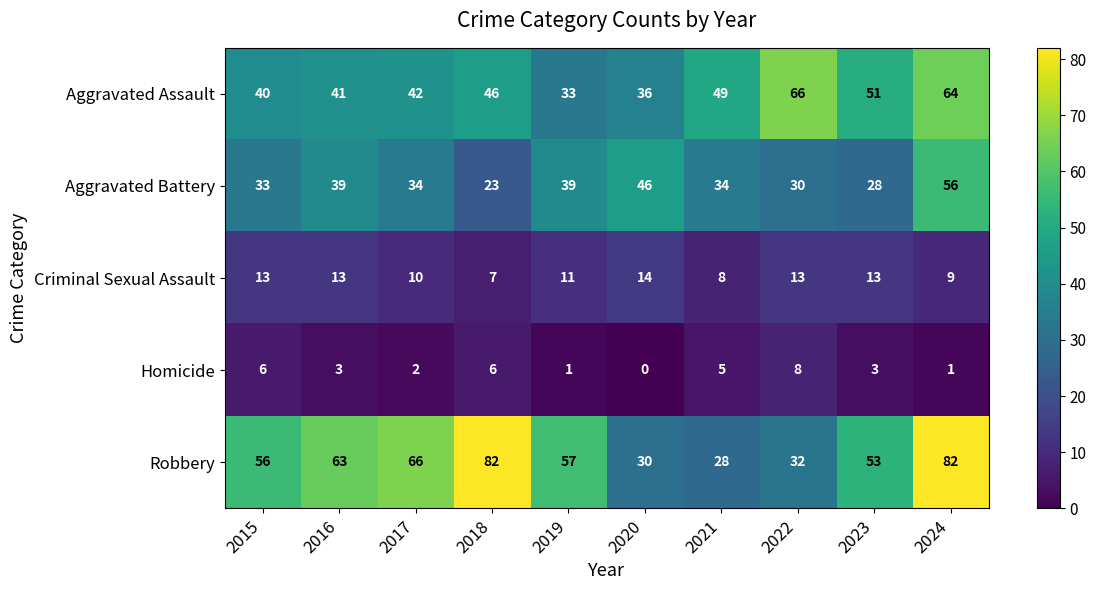

At which category is the sum across all series the highest?

2024